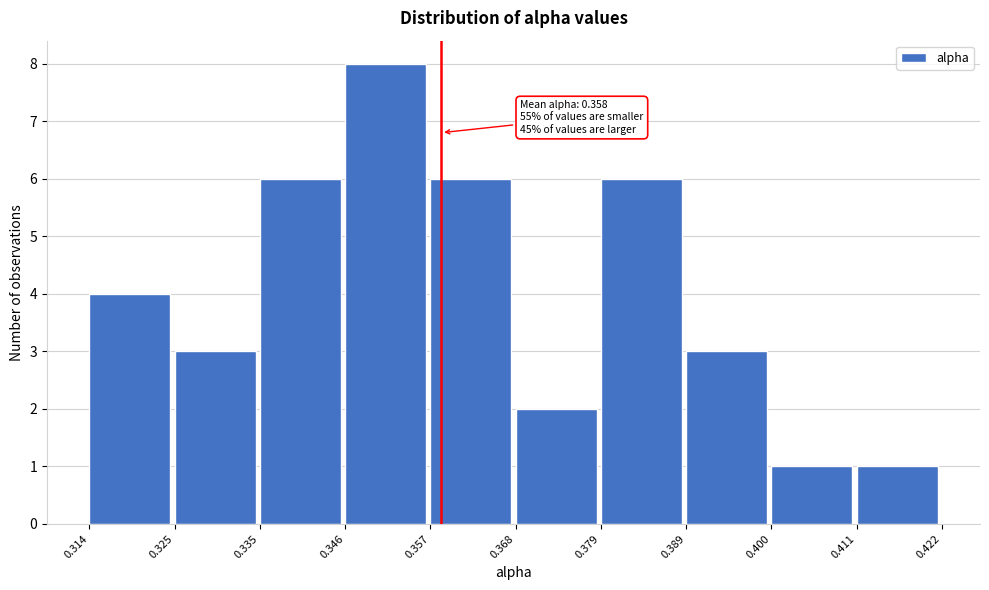

Over which range of the x-axis is the bar tallest?

0.346 to 0.357